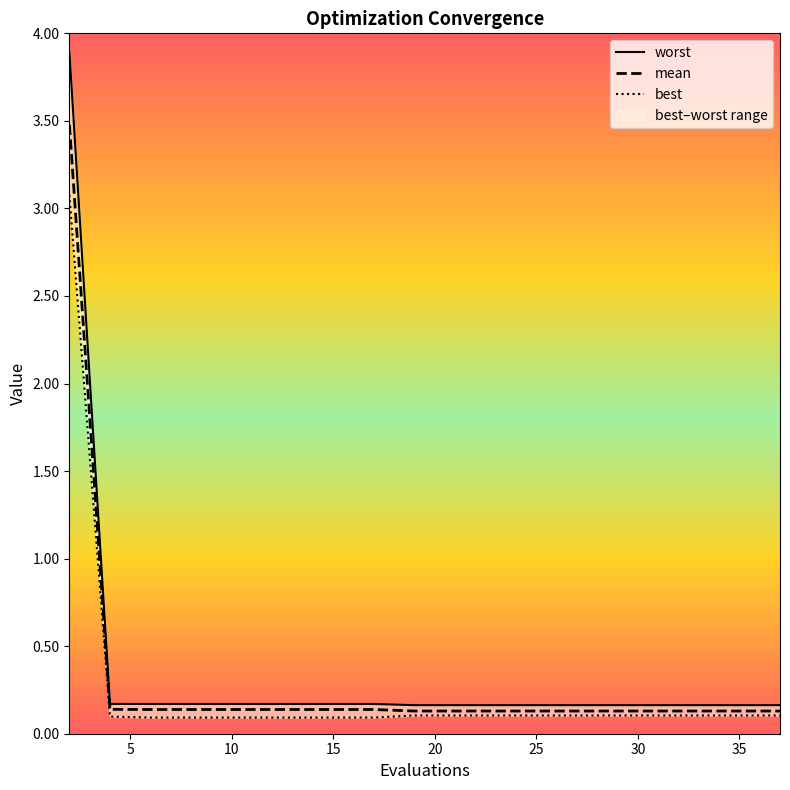

What is the maximum value for mean?

3.5